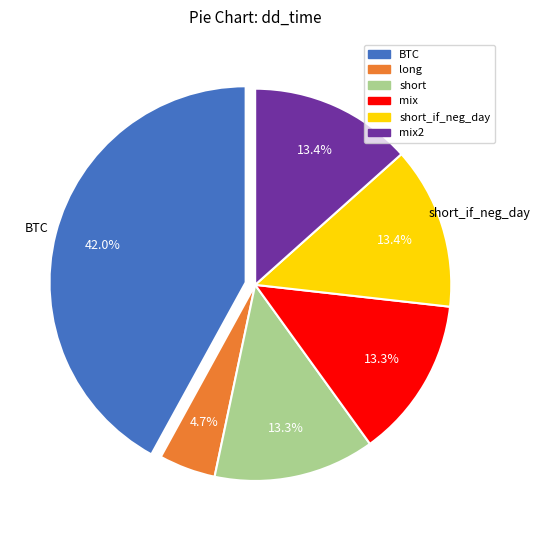

Is there a majority slice in this chart?

No